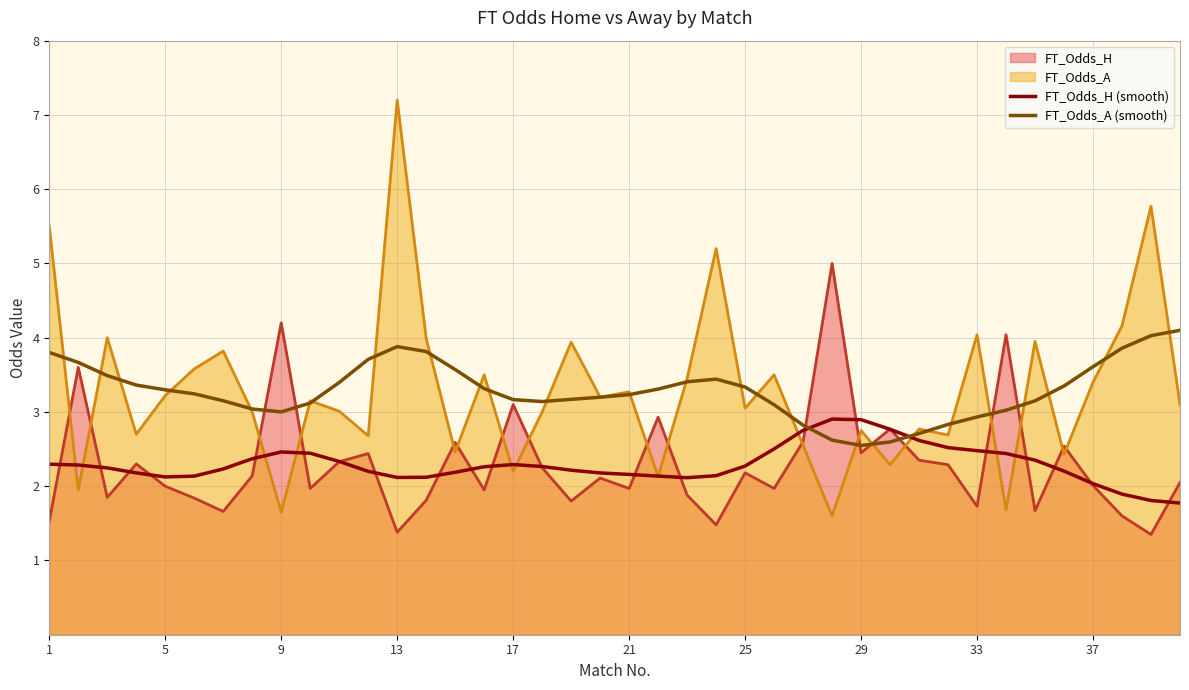

The value of FT_Odds_A at 9 is 1.6. True or false?

True